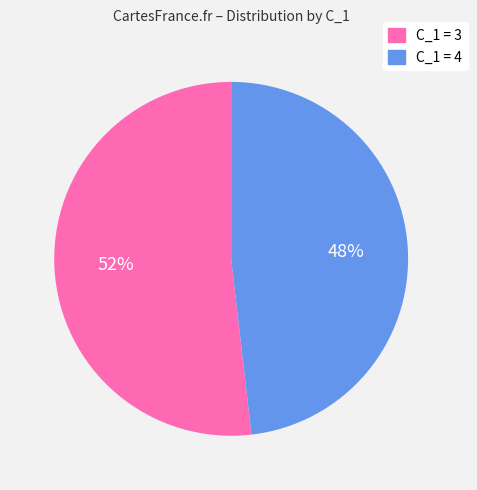

To the nearest percent, what is the average slice percentage?

50%